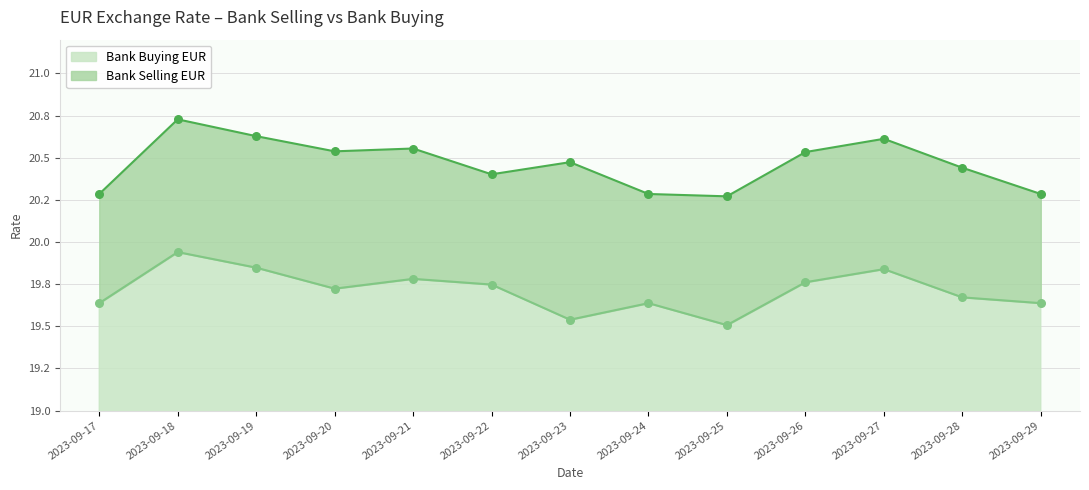

Which series has the largest total across all categories?

Bank Selling EUR